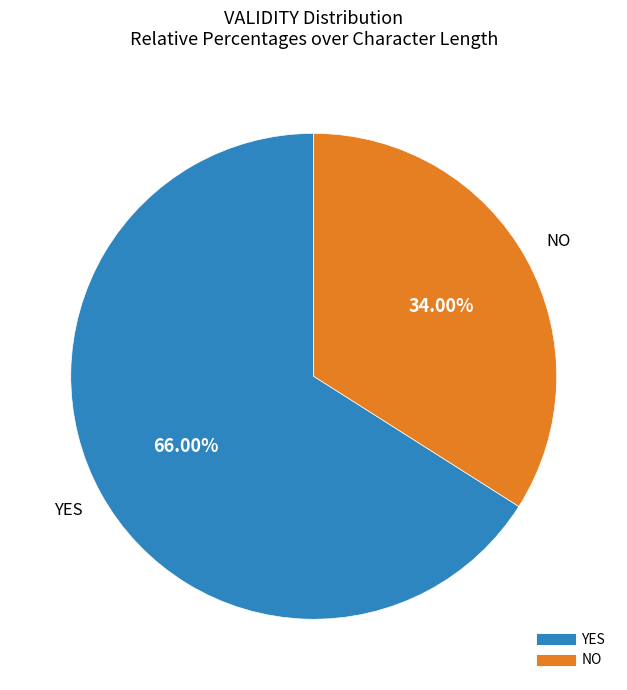

Is there any slice that represents more than half of the pie?

Yes